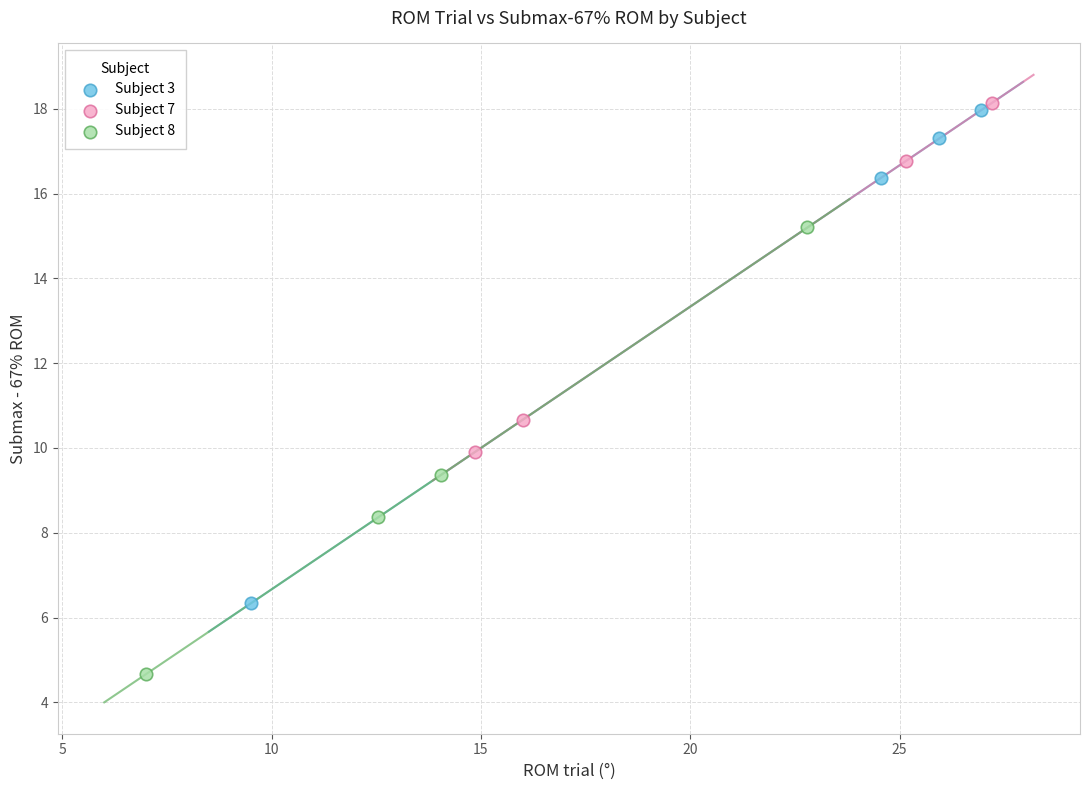

Which series has the largest Y range (max minus min)?

Subject 3